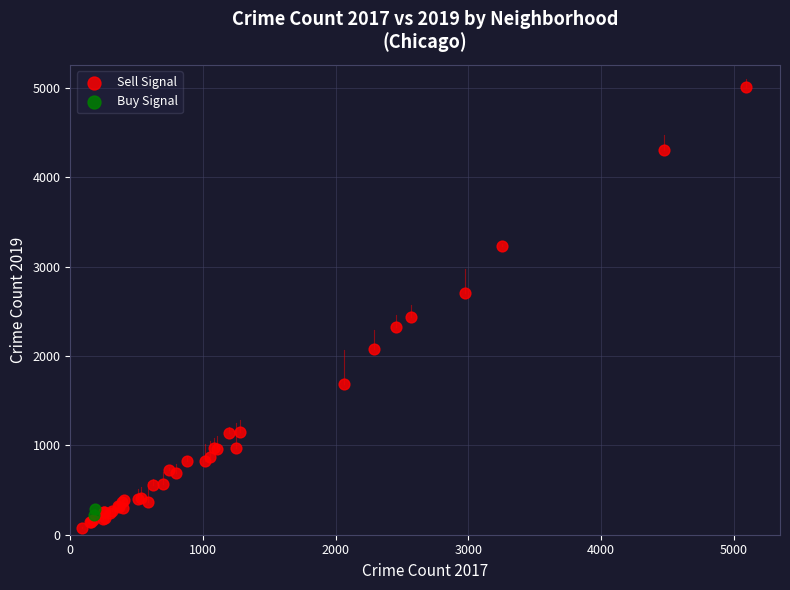

Which series has the largest Y range (max minus min)?

Sell Signal